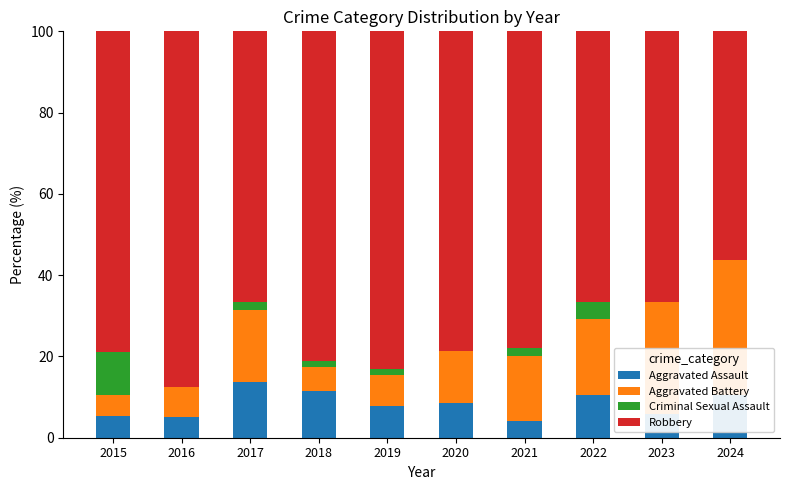

Count the number of categories in the chart.

10